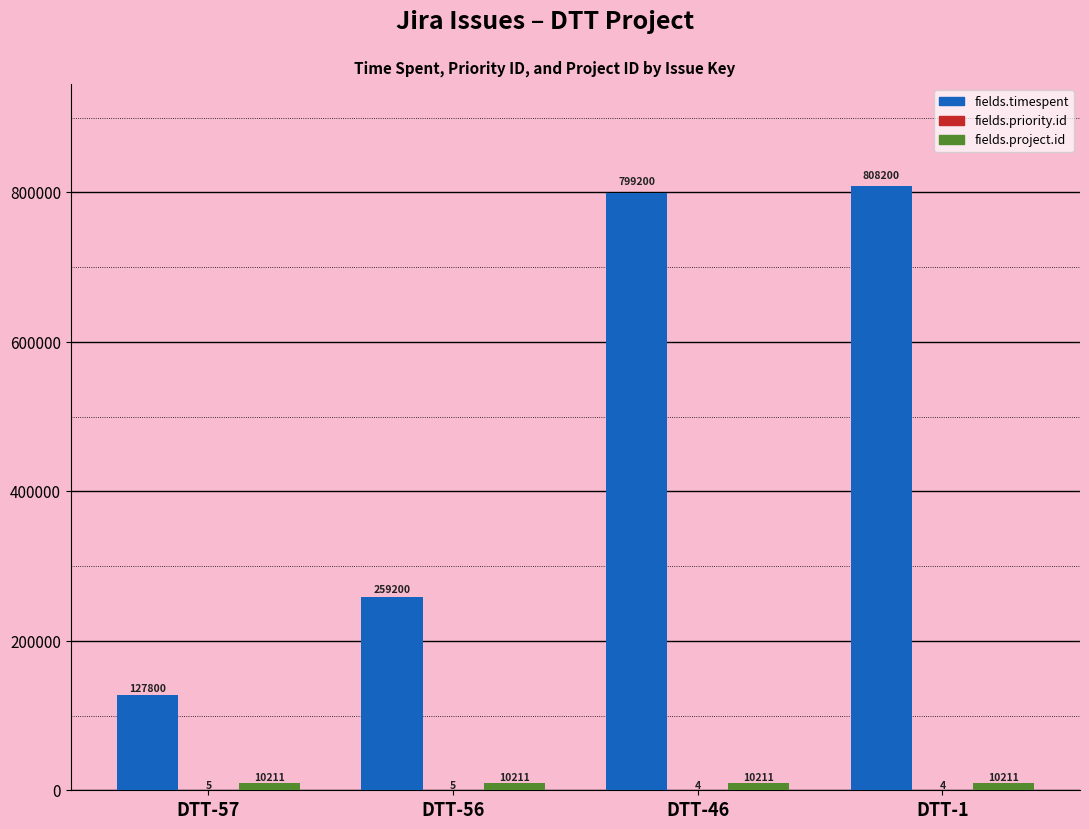

What is the sum of all fields.timespent values?

1994400